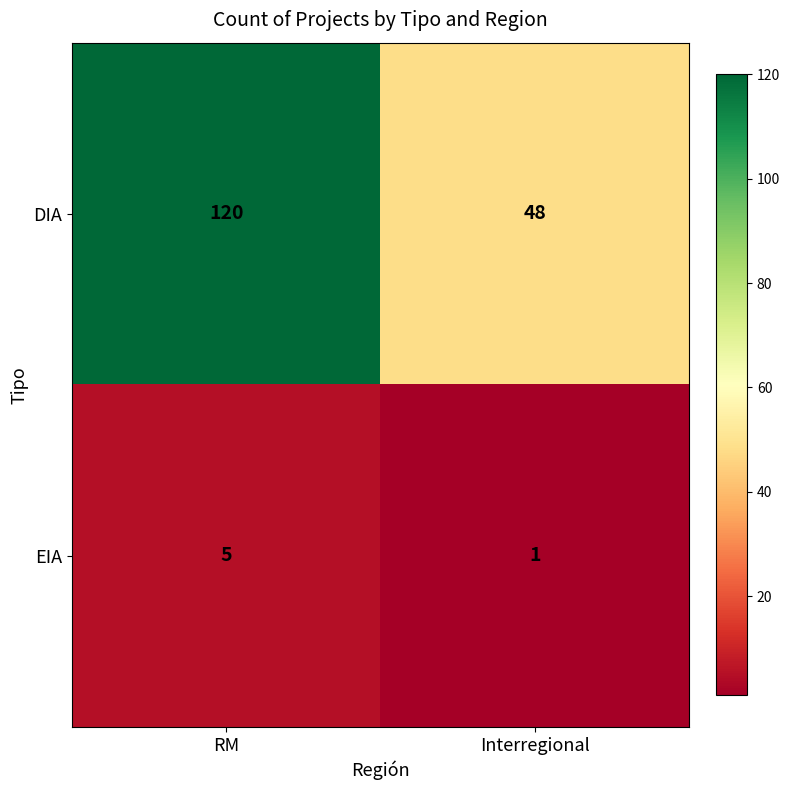

Is it true that DIA equals 70 at Interregional?

False